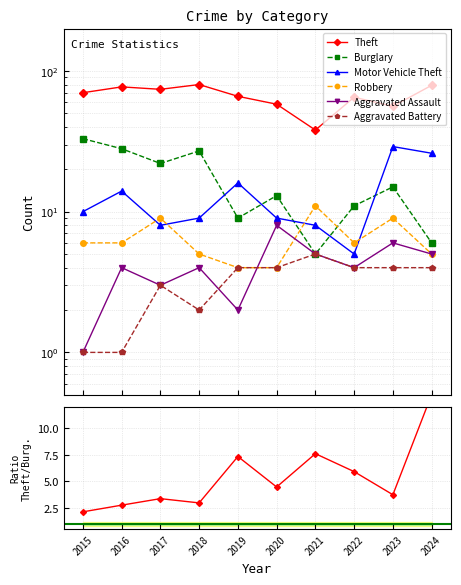

Where is Theft nearest to the value 59?

2020